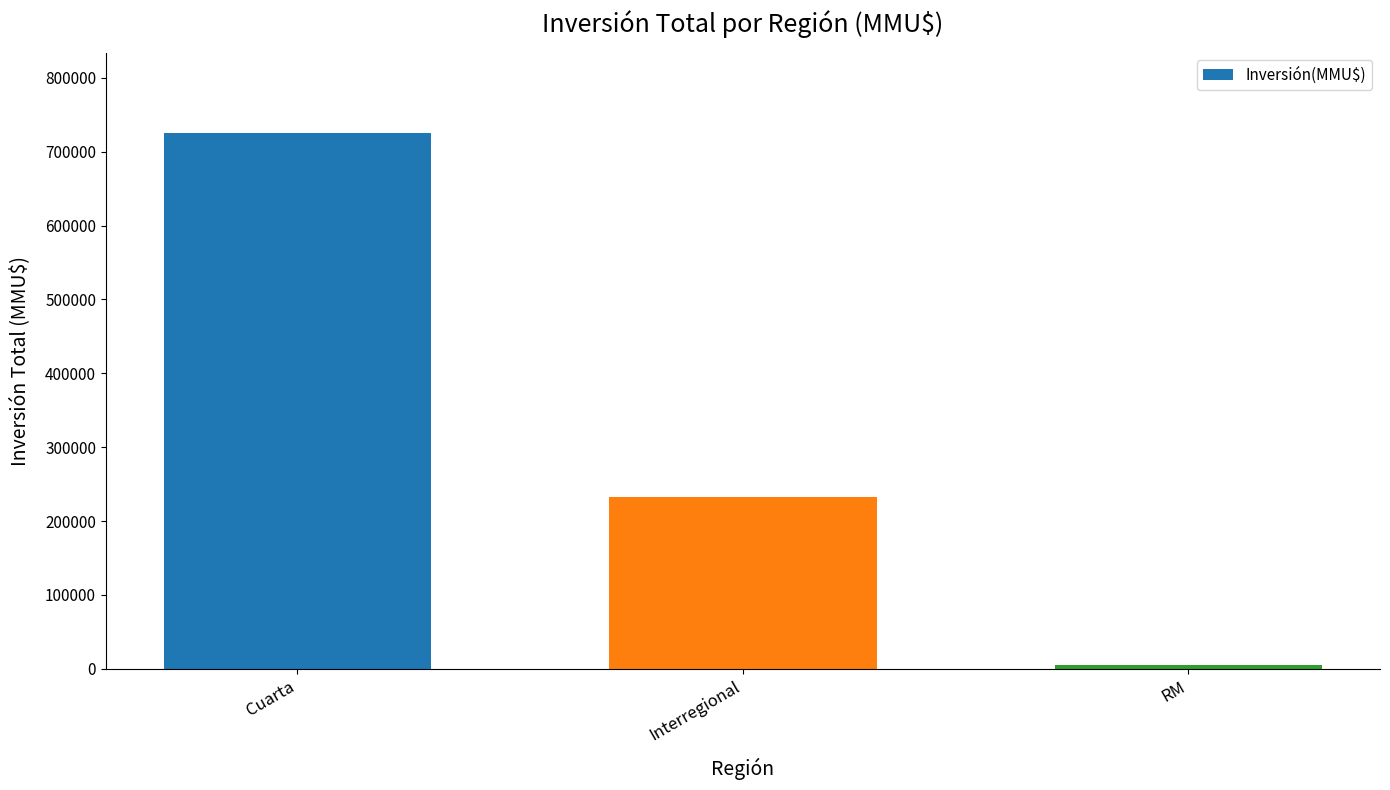

Reading left to right, what are all the values shown in this chart?

725162	232813	4500